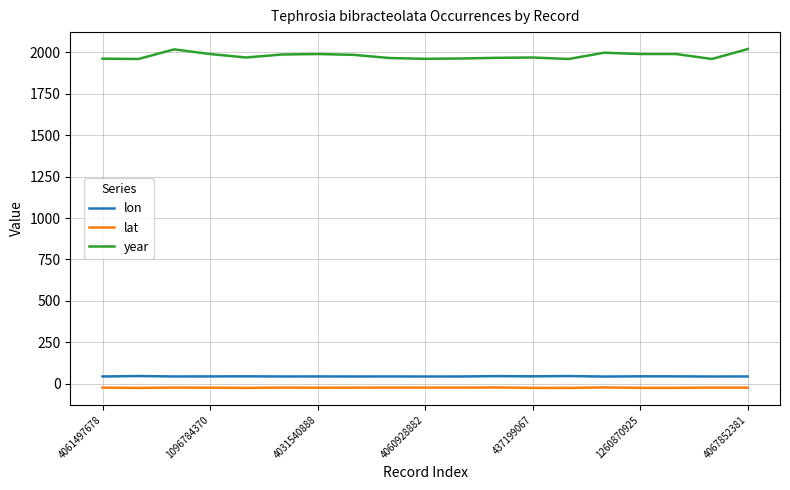

What is the difference between the second highest and second lowest values in the lat series?

2.7